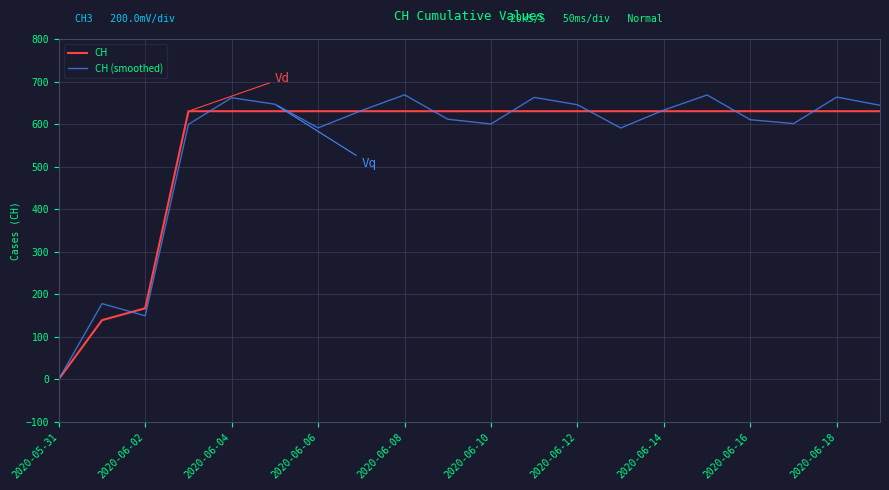

Rank the series by their maximum value, from highest to lowest.

CH (smoothed), CH